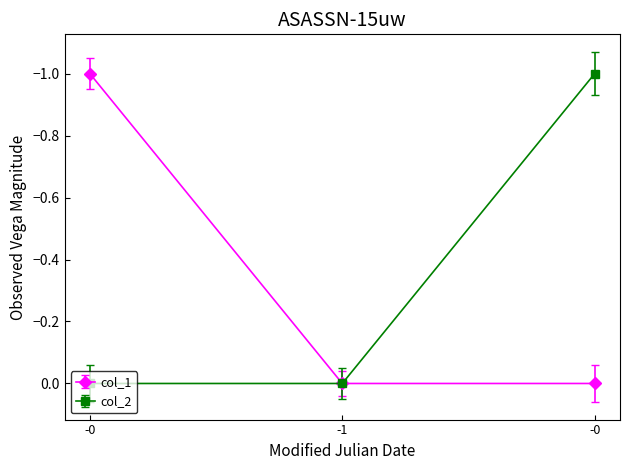

How many distinct data groups are displayed?

2